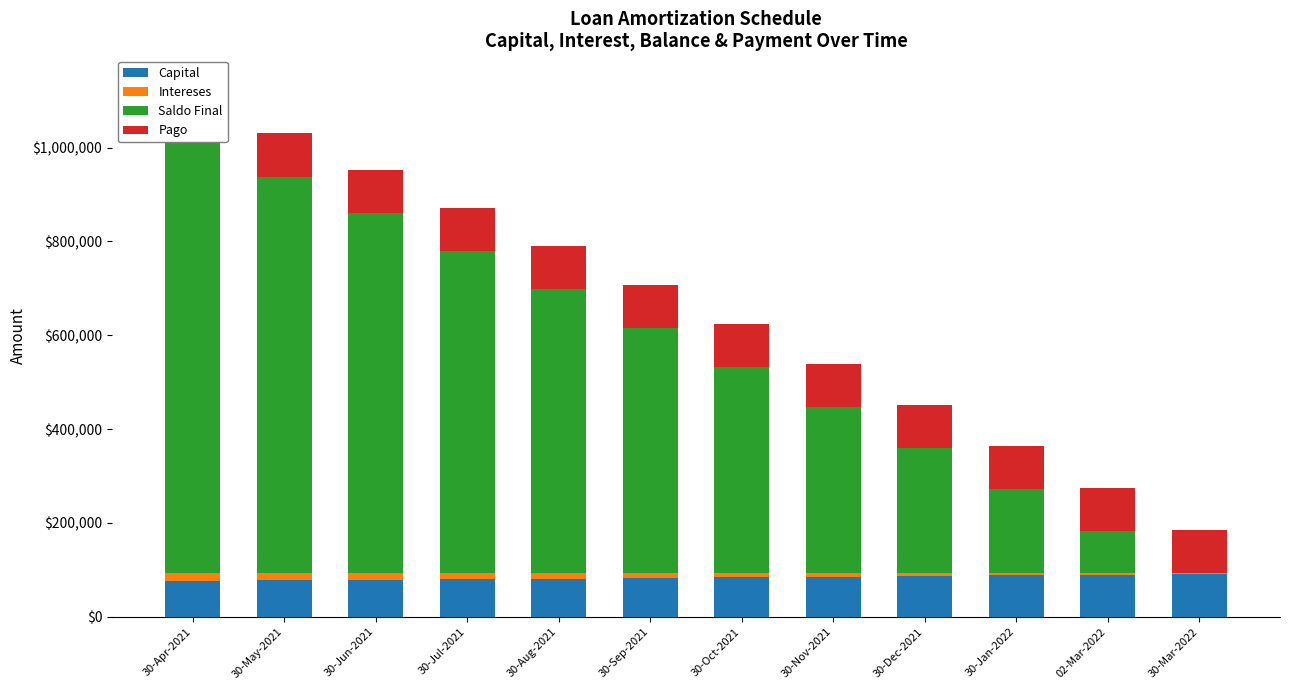

Rank the series by their maximum value, from highest to lowest.

Saldo Final, Pago, Capital, Intereses